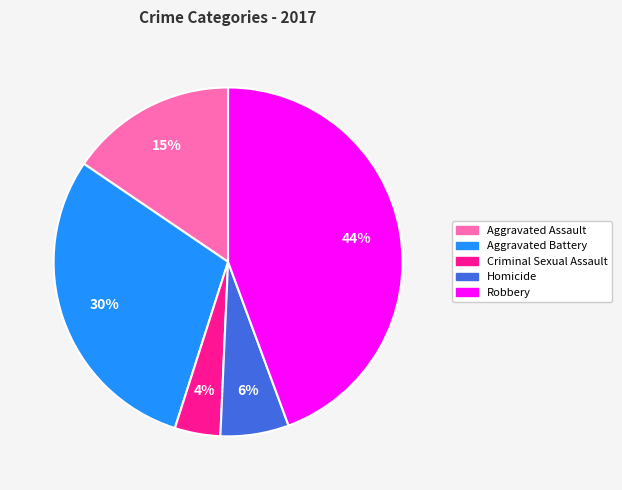

Rank the categories by value from highest to lowest.

Robbery, Aggravated Battery, Aggravated Assault, Homicide, Criminal Sexual Assault